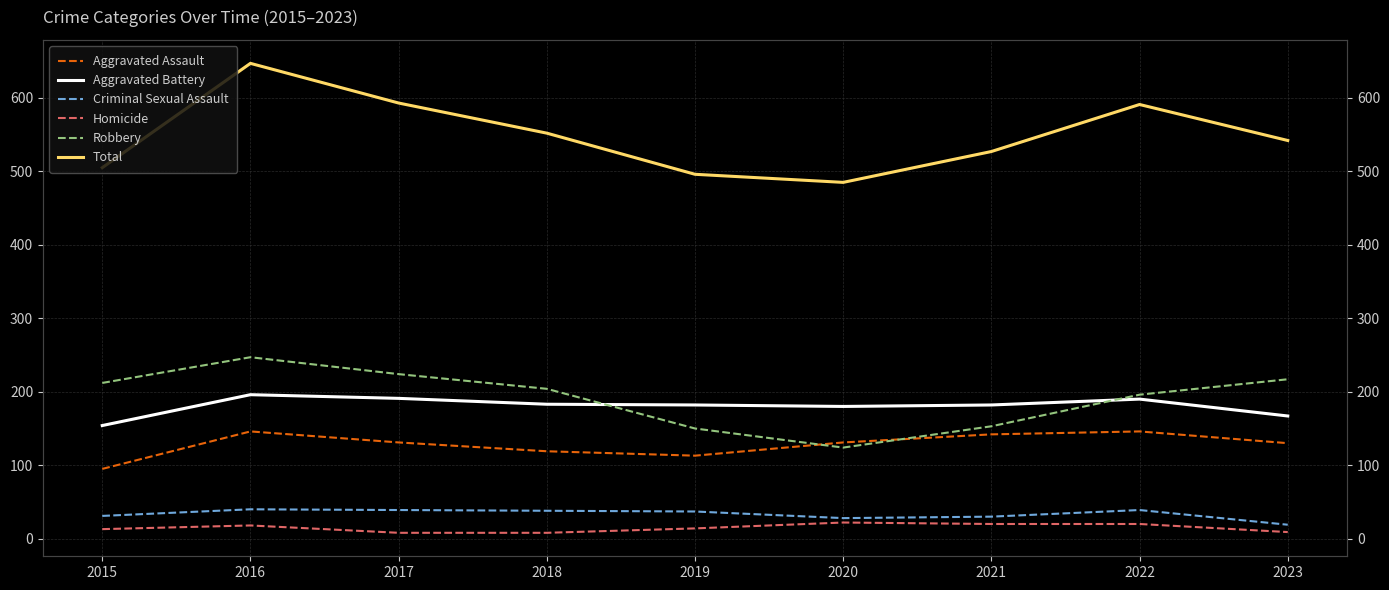

Reading left to right, transcribe all the data shown in this chart.

Aggravated Assault: 2015=95	2016=146	2017=131	2018=119	2019=113	2020=131	2021=142	2022=146	2023=130
Aggravated Battery: 2015=154	2016=196	2017=191	2018=183	2019=182	2020=180	2021=182	2022=190	2023=167
Criminal Sexual Assault: 2015=31	2016=40	2017=39	2018=38	2019=37	2020=28	2021=30	2022=39	2023=19
Homicide: 2015=13	2016=18	2017=8	2018=8	2019=14	2020=22	2021=20	2022=20	2023=9
Robbery: 2015=212	2016=247	2017=224	2018=204	2019=150	2020=124	2021=153	2022=196	2023=217
Total: 2015=505	2016=647	2017=593	2018=552	2019=496	2020=485	2021=527	2022=591	2023=542